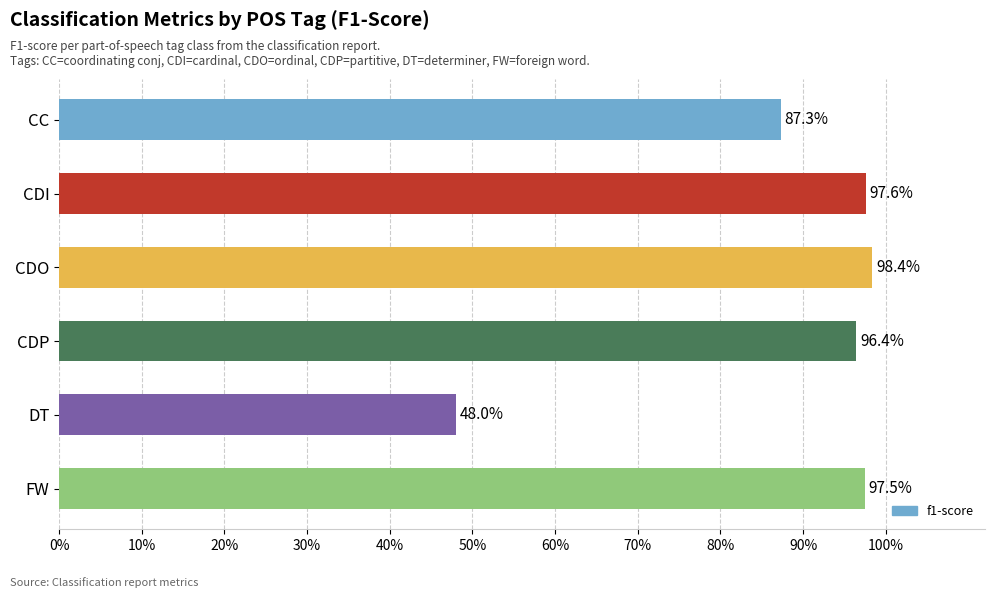

Are the bars horizontal?

Yes